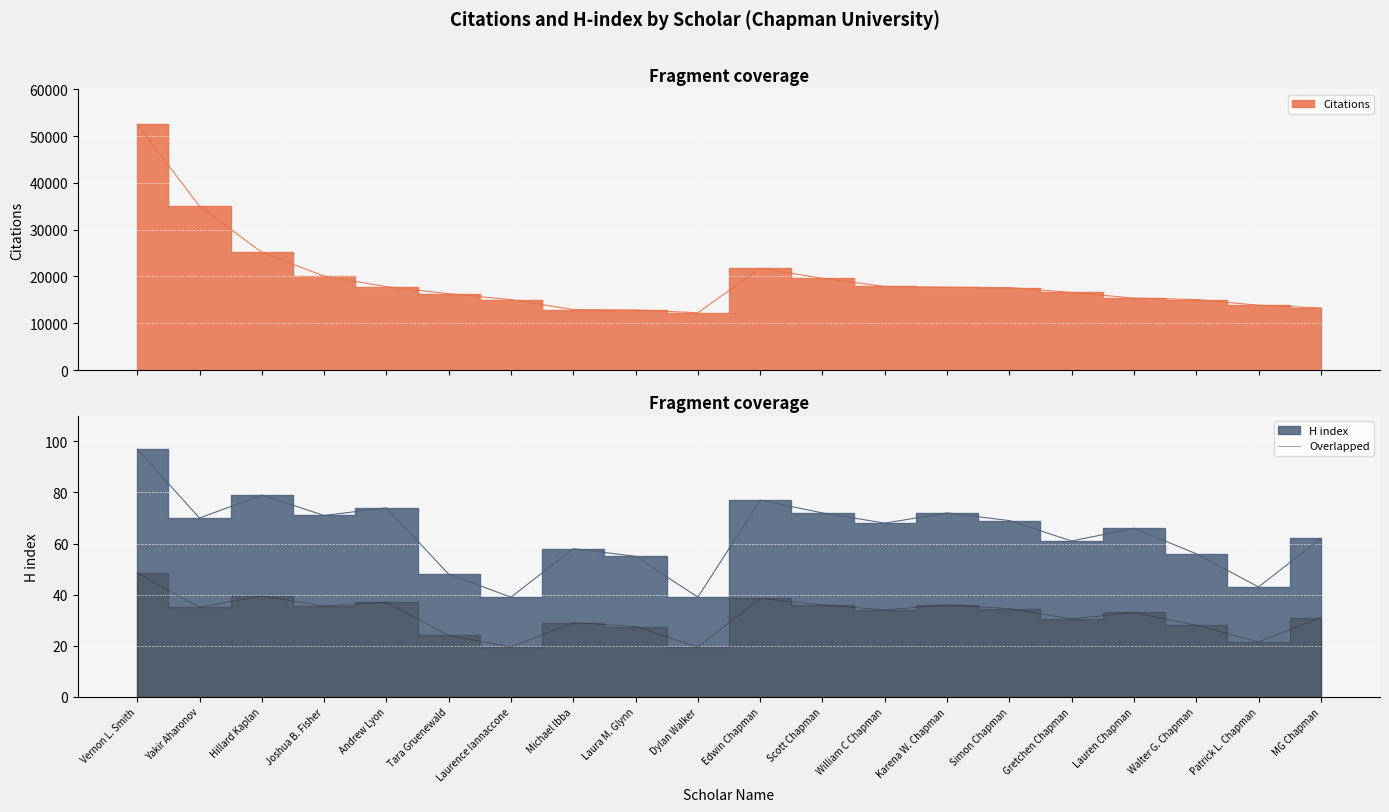

True or false: there are more than 2 points higher than both neighbors.

True